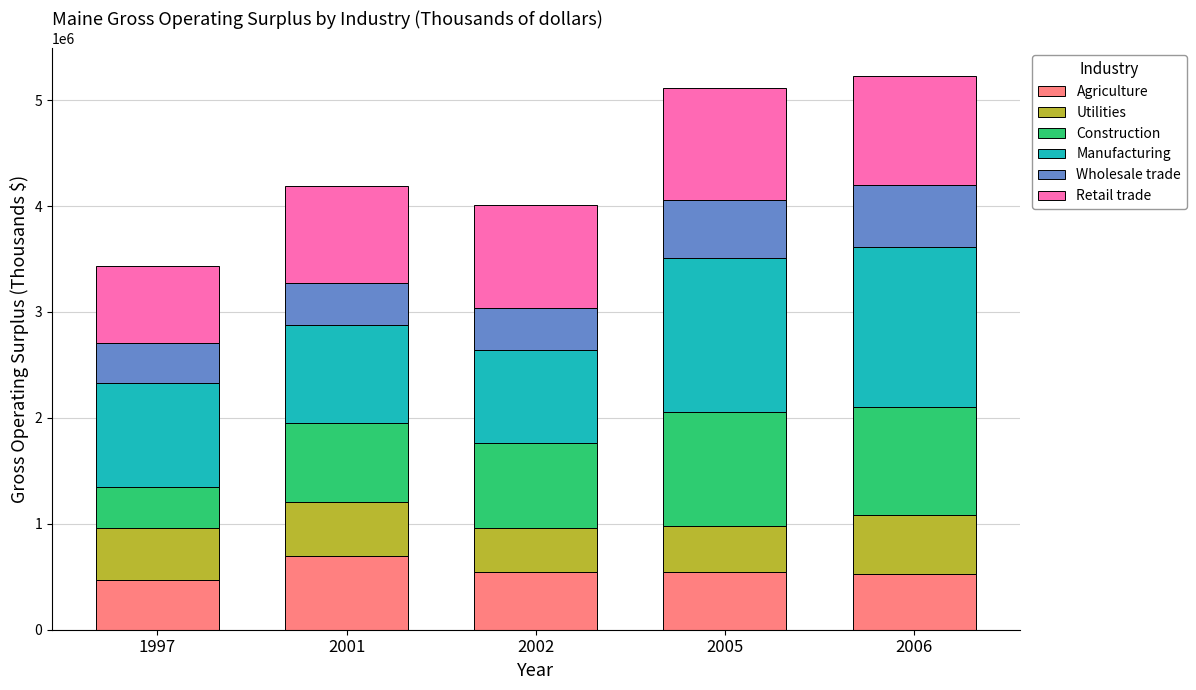

What is the difference between the maximum and minimum values in the Agriculture series?

226441